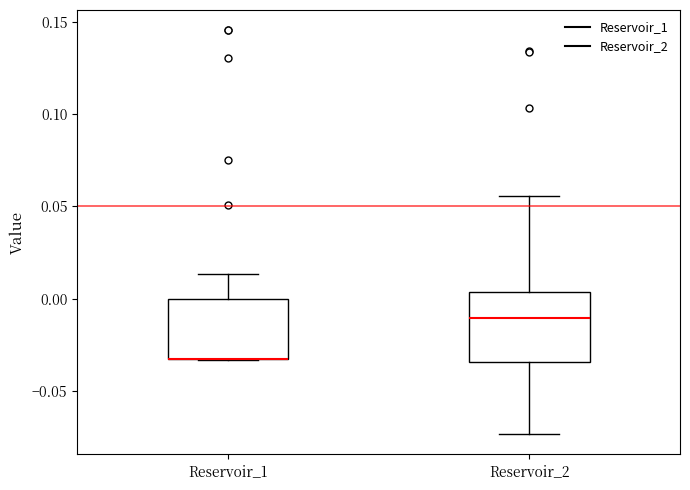

Where is the lower edge of the box for Reservoir_1 on the y-axis? The values are not printed on the chart, so give them approximately, as read against the axis.

-0.035